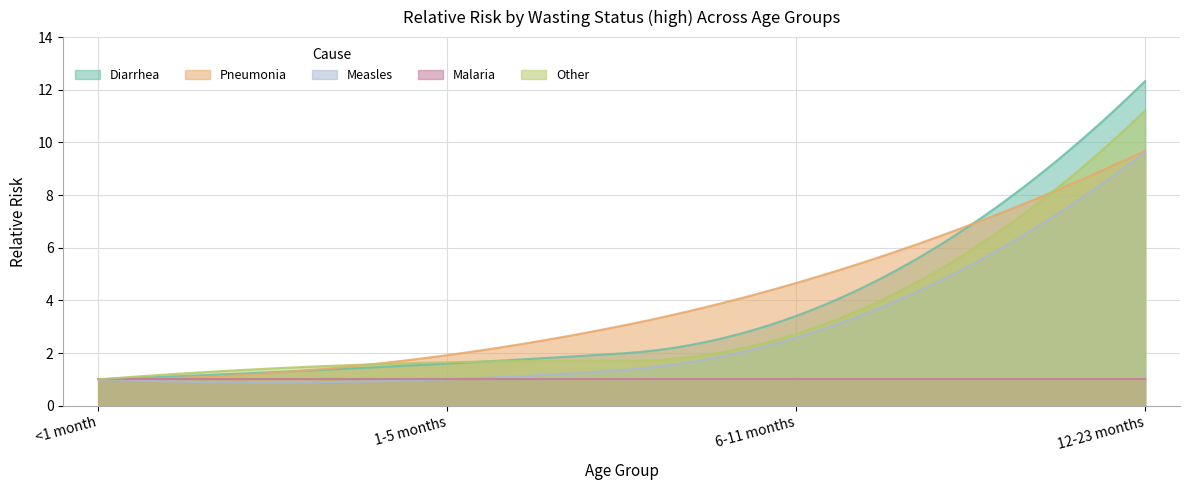

The Diarrhea series shows 3.4 at 6-11 months. True or false?

True